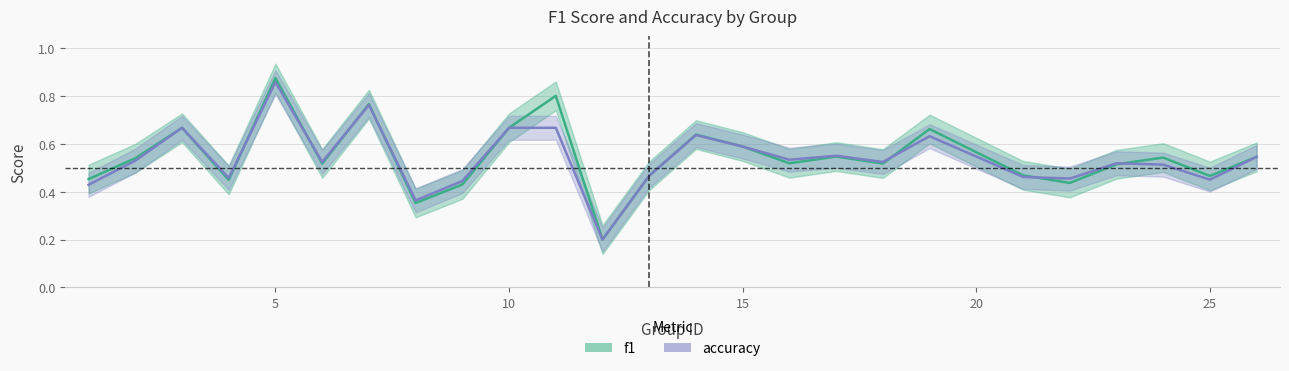

List the series in order of their overall mean, lowest first.

accuracy, f1